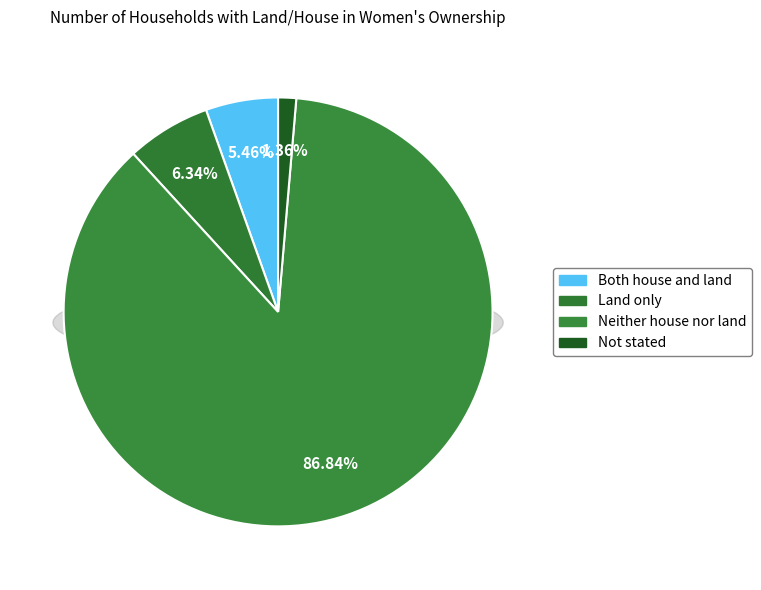

What is the majority slice?

Neither house nor land